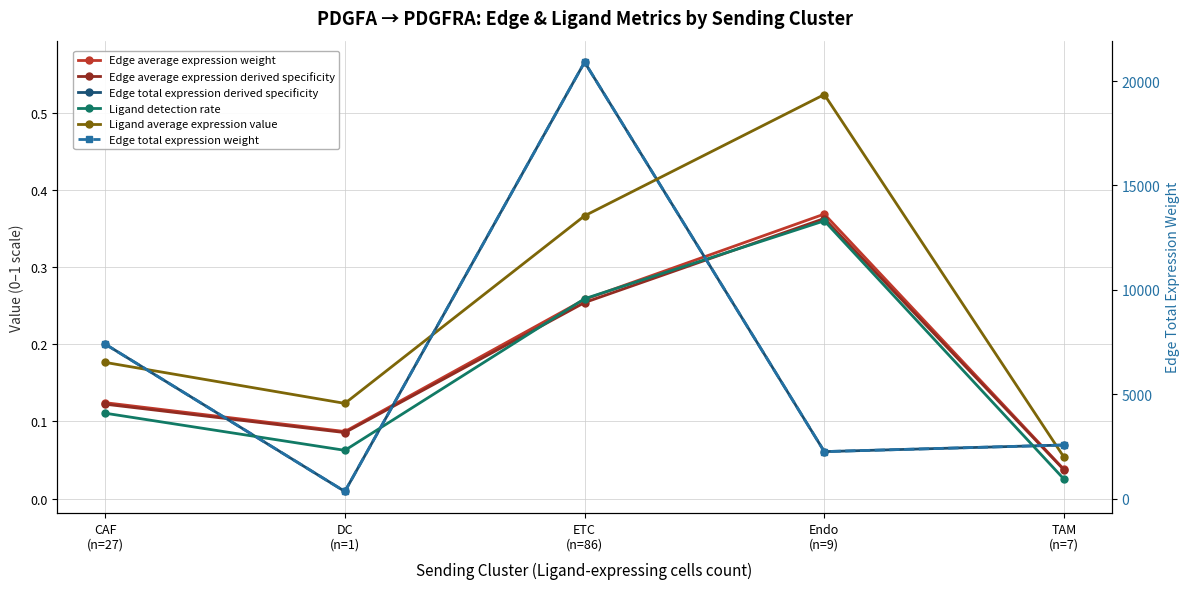

At how many categories does at least one series exceed 1422?

4